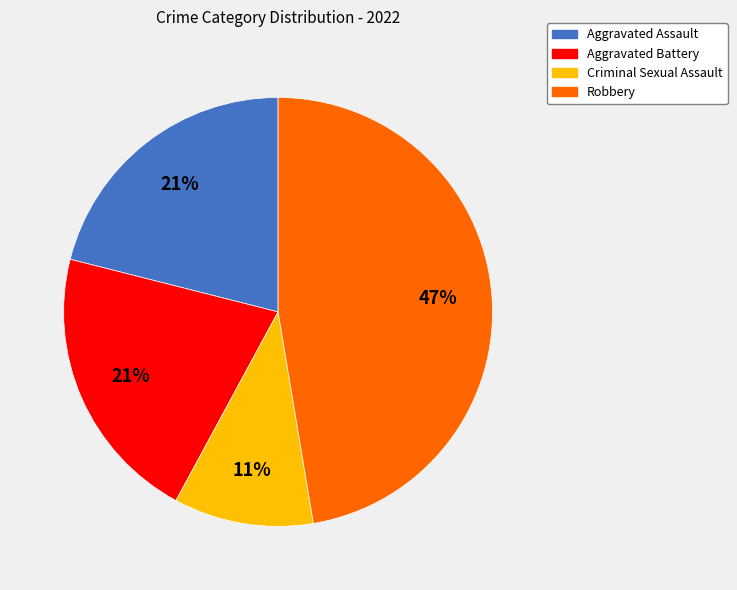

Is the sum of Aggravated Assault and Aggravated Battery greater than half?

No